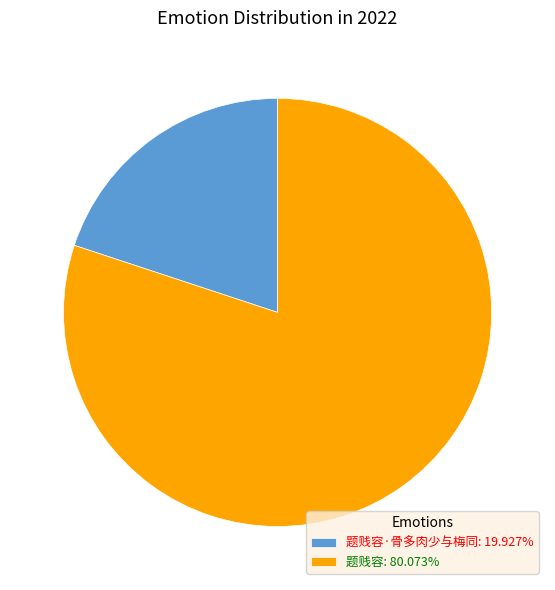

Is there a majority slice in this chart?

Yes